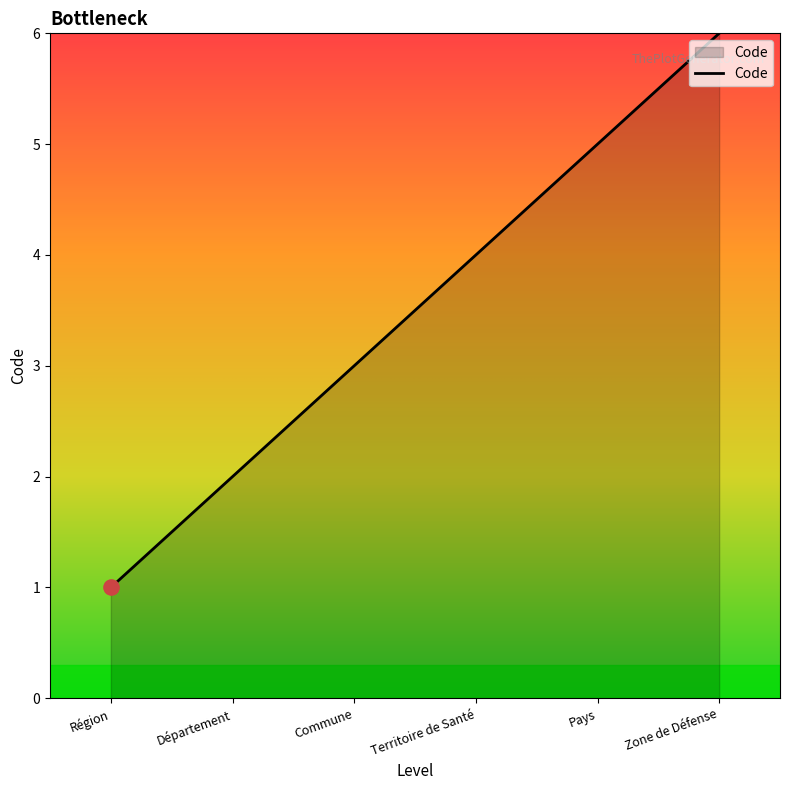

Approximately how many times larger is the value at Territoire de Santé compared to Département?

2.0